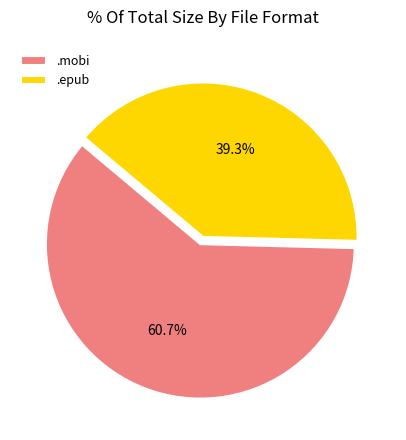

Rank the categories by value from lowest to highest.

.epub, .mobi